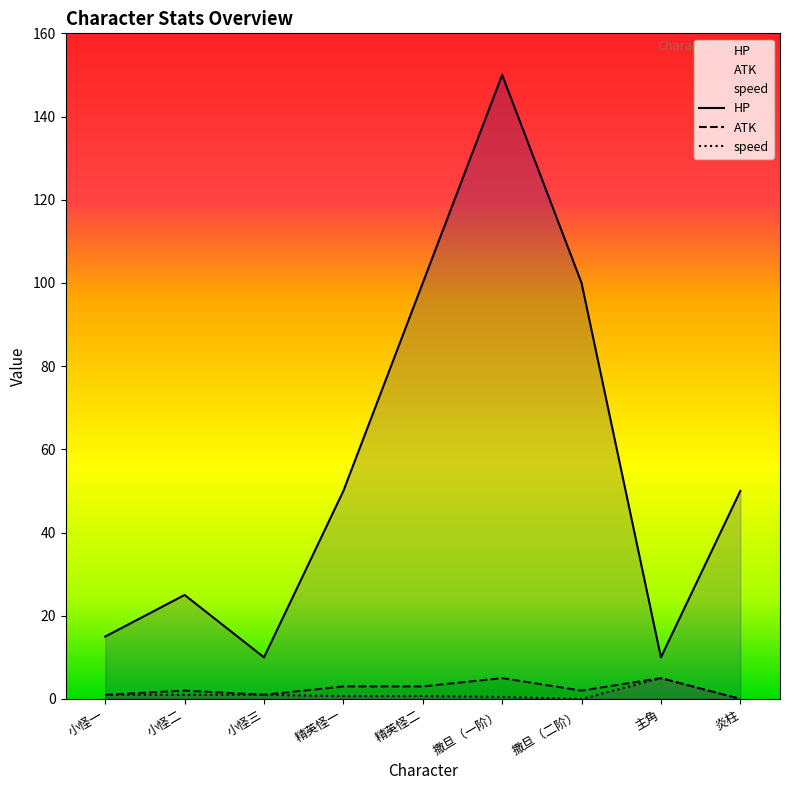

Which category has the lowest value in the HP series?

小怪三